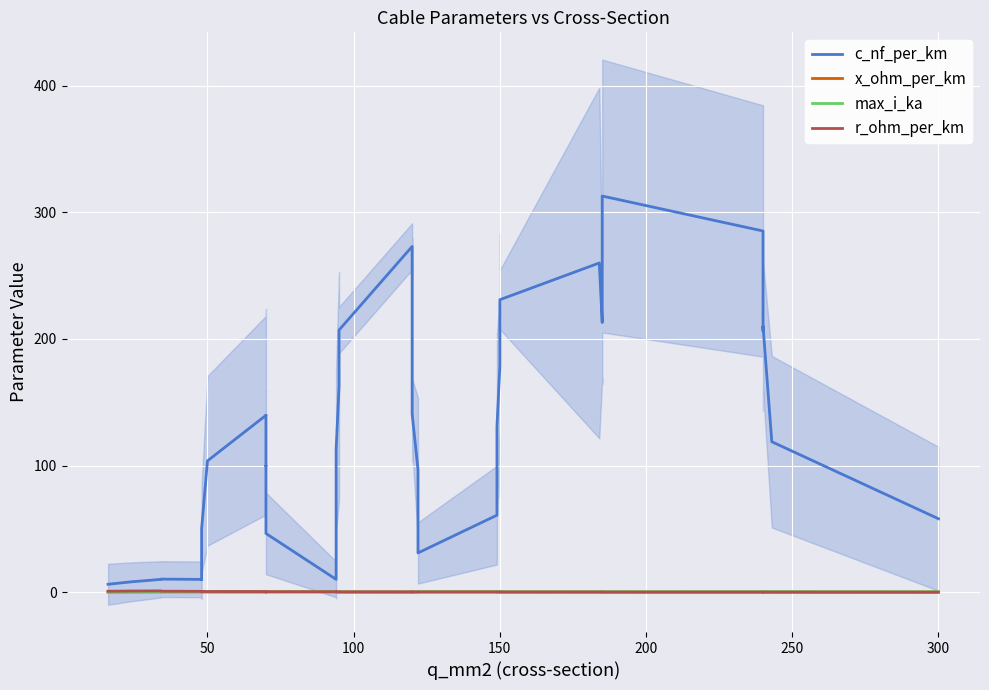

True or false: c_nf_per_km and max_i_ka intersect in this chart.

False